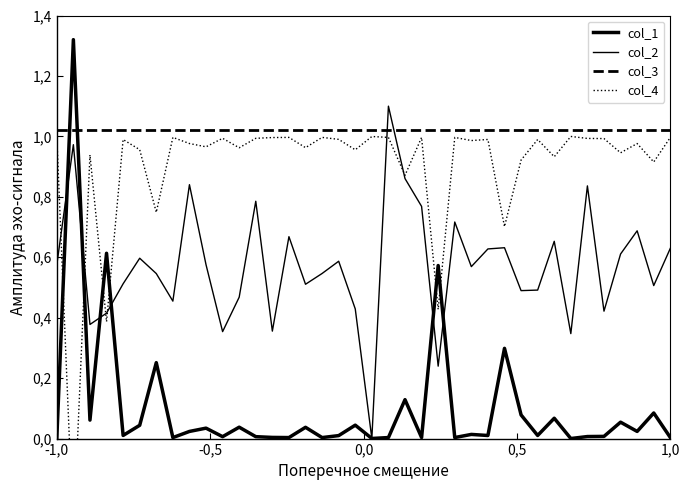

True or false: col_2 has a value of 1.3 at 12.

False